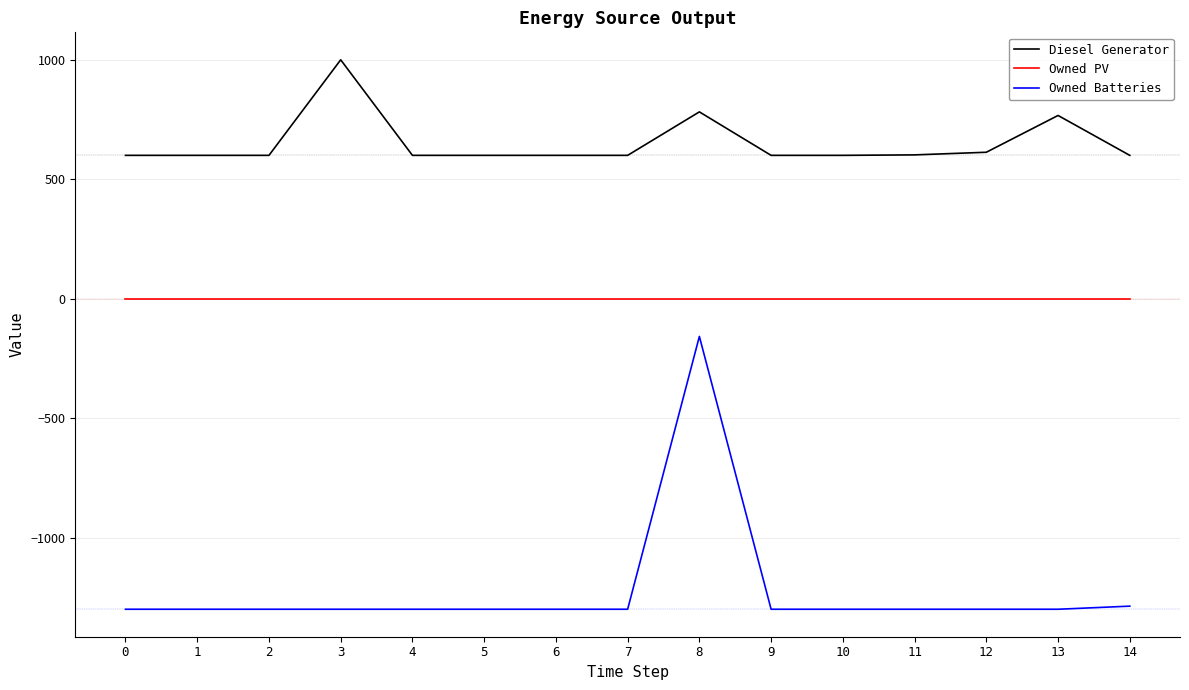

List the series in order of their overall mean, lowest first.

Owned Batteries, Owned PV, Diesel Generator